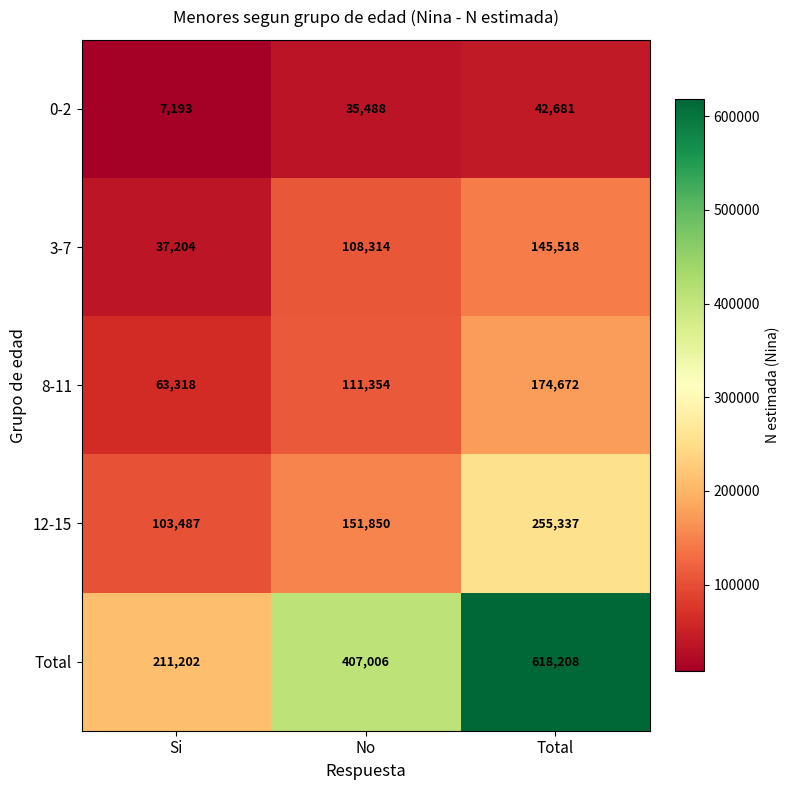

What is the smallest value displayed?

7193